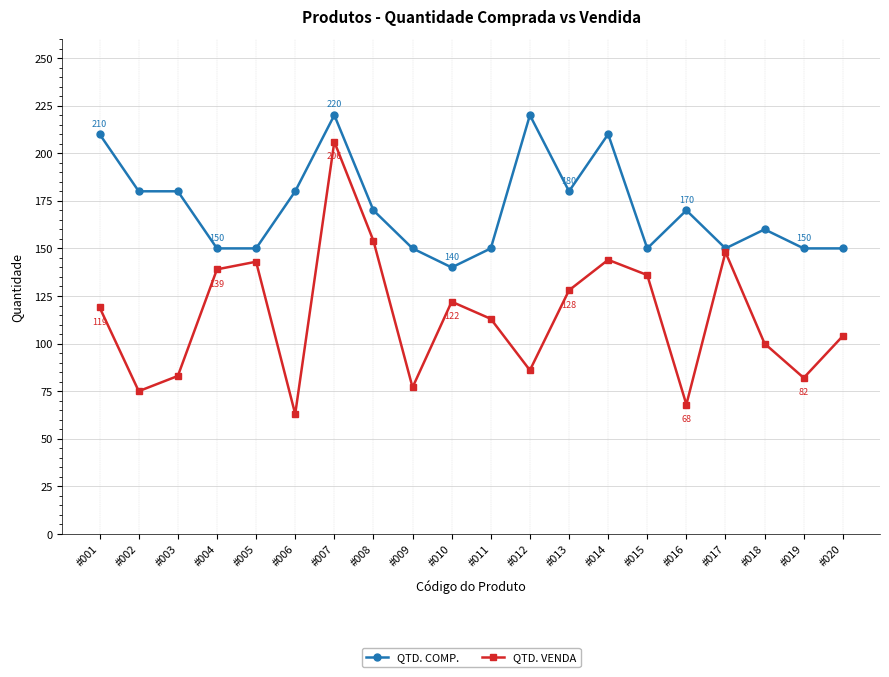

Which series has the largest total across all categories?

QTD. COMP.